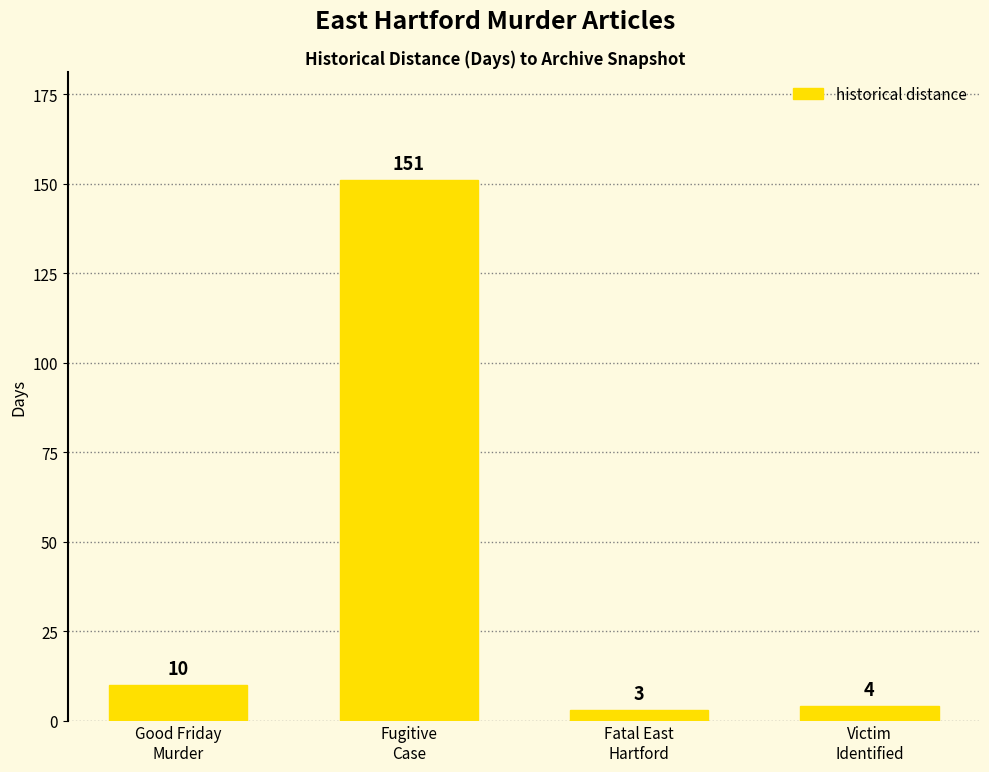

What is the label of the 2nd bar from the left?

Fugitive
Case